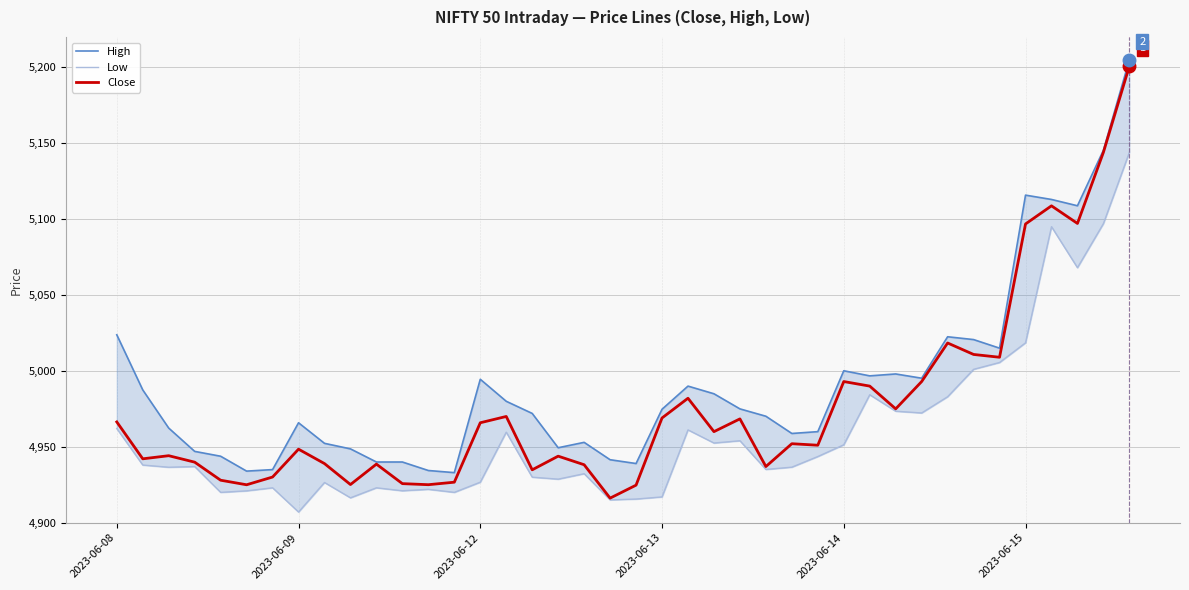

How many series are shown in this chart?

3